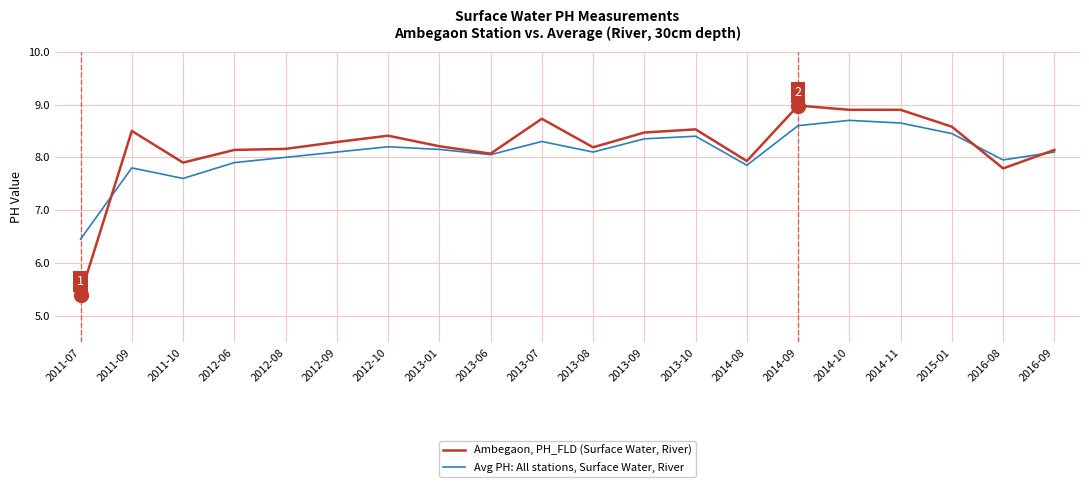

What is the maximum value shown in the chart?

9.0